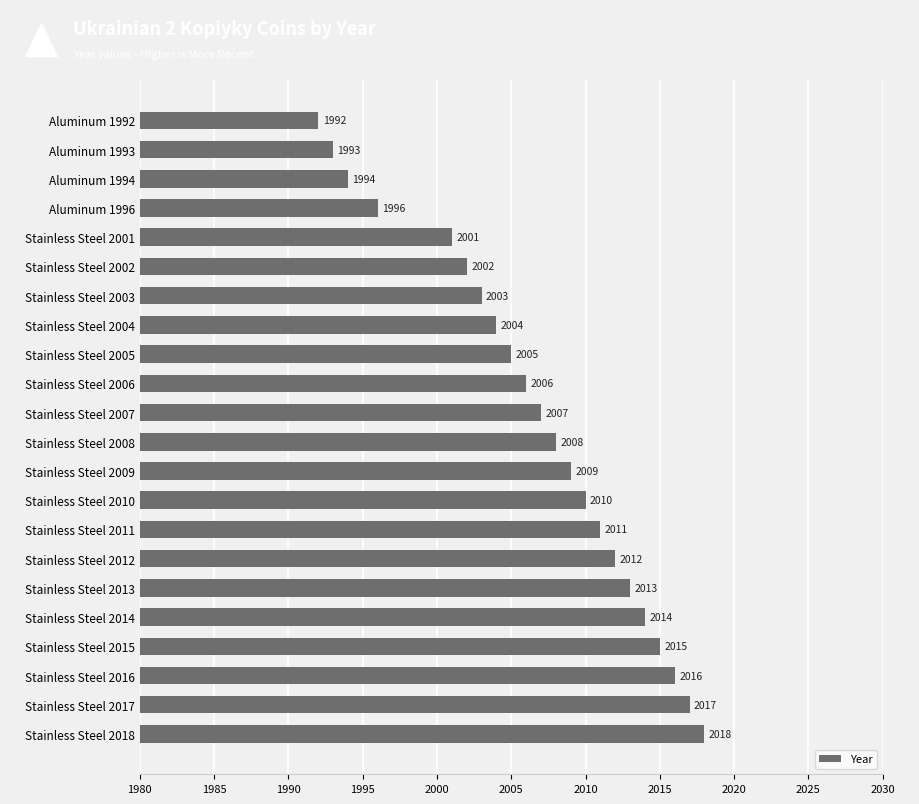

What is the smallest value displayed?

1992